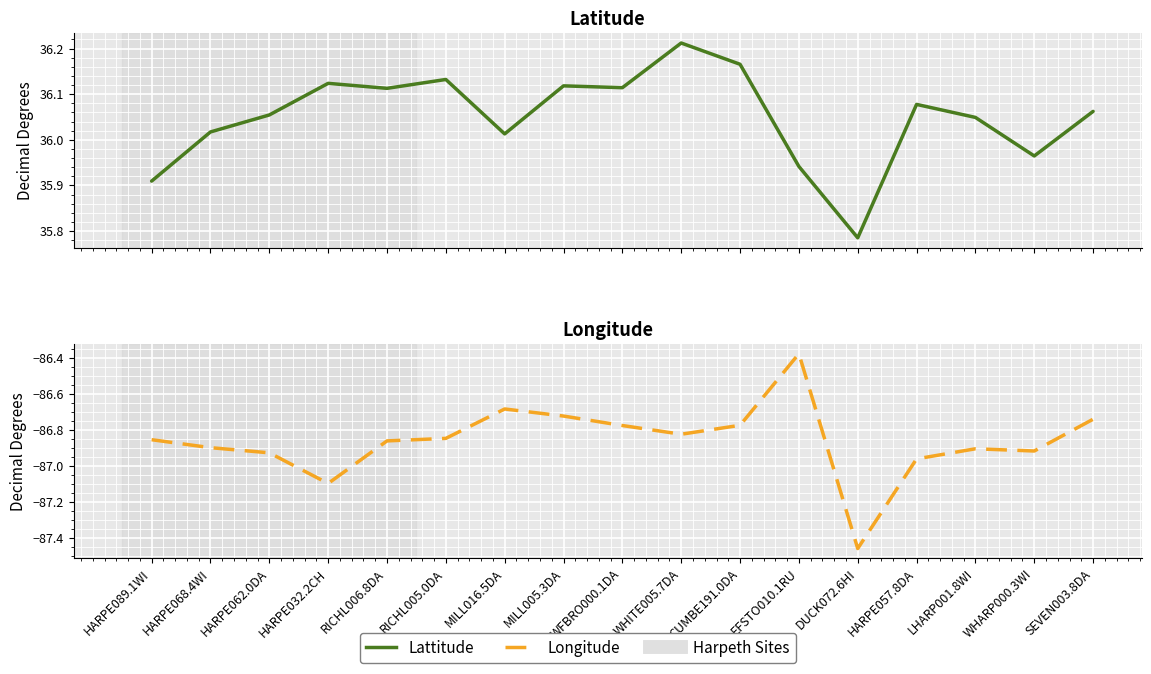

Which has a higher value, HARPE089.1WI or WHARP000.3WI?

WHARP000.3WI